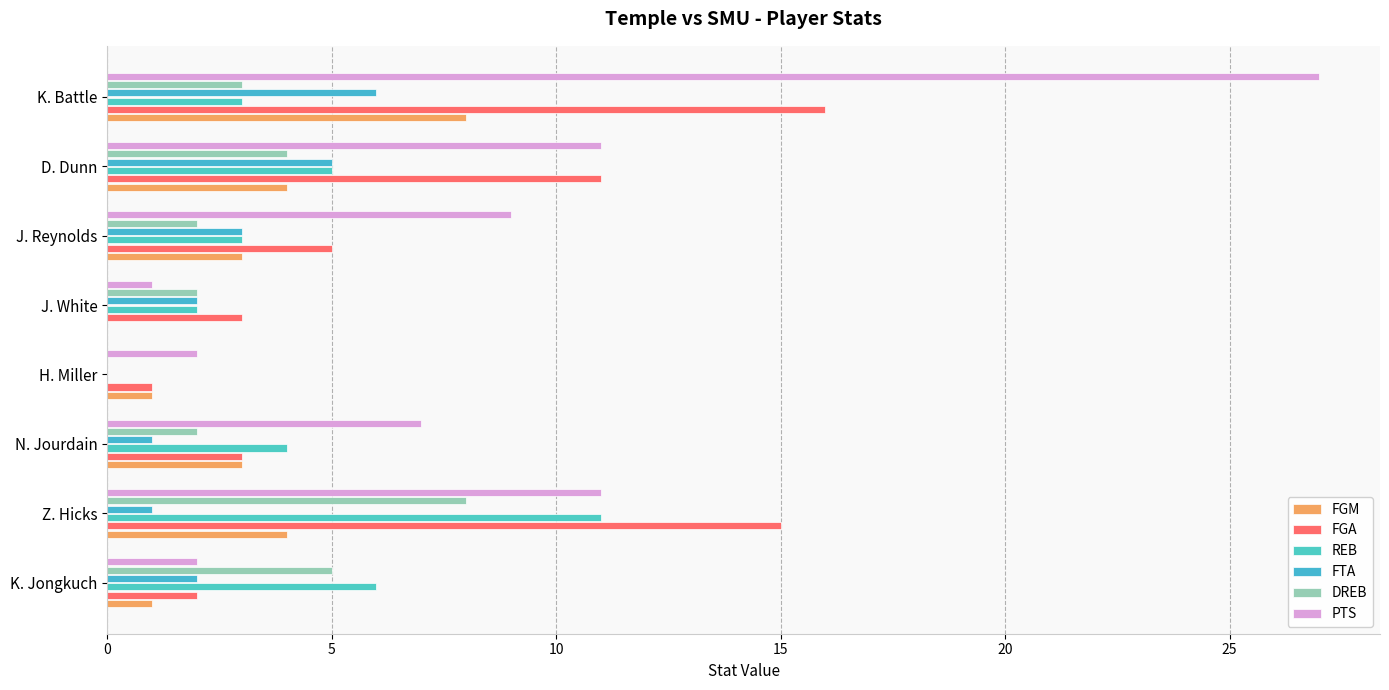

How many distinct data groups are displayed?

6